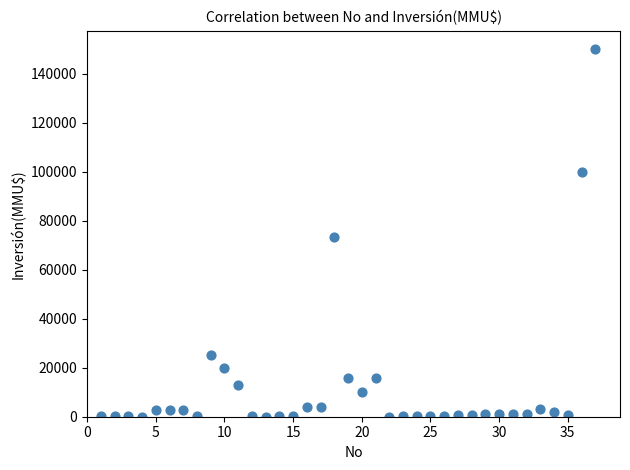

What Y value in the scatter plot is closest to 75000?

73200